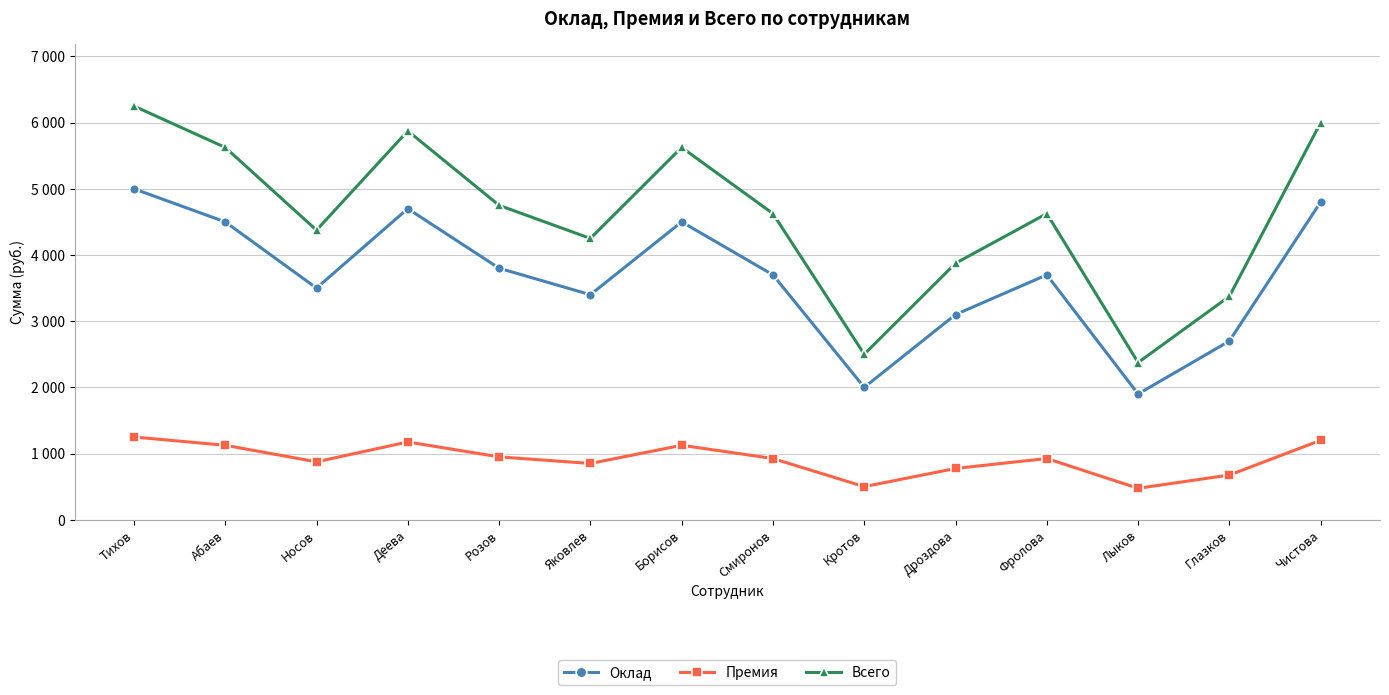

Read the Всего value at Чистова, to the nearest 50.

6000